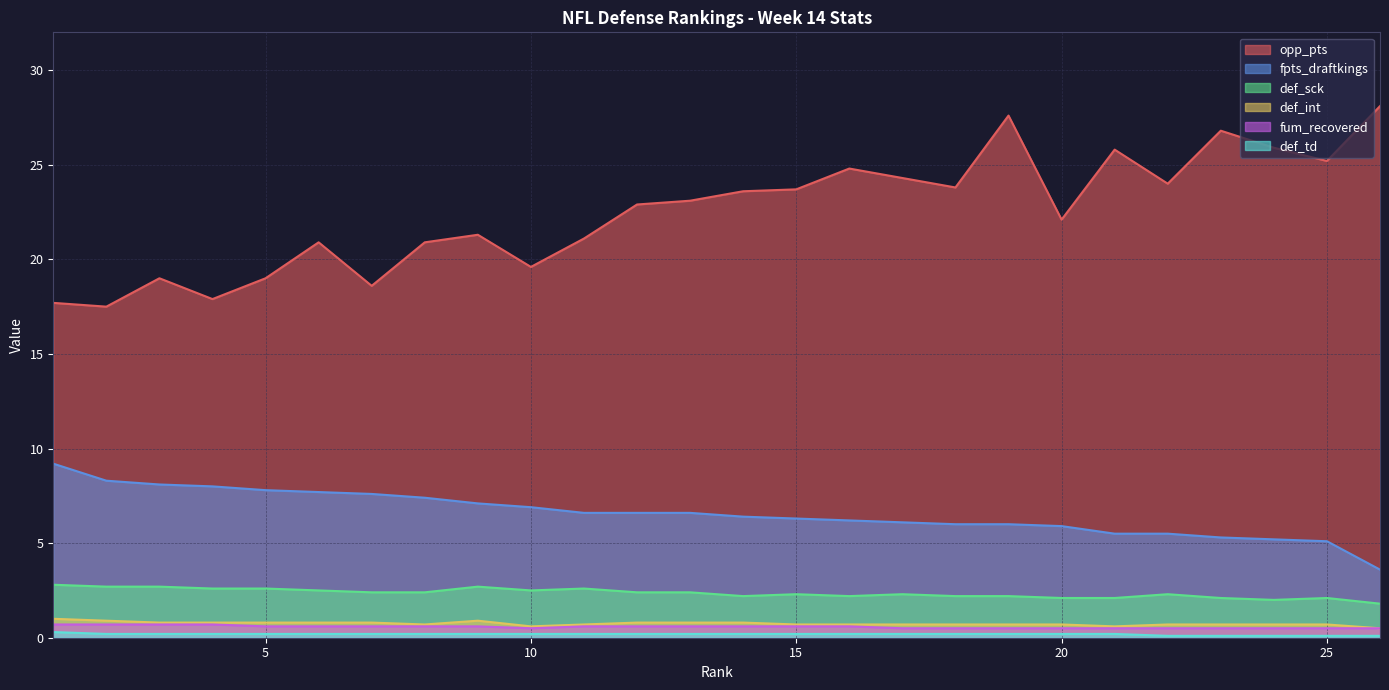

The value of fum_recovered at 18 is 0.5. True or false?

True